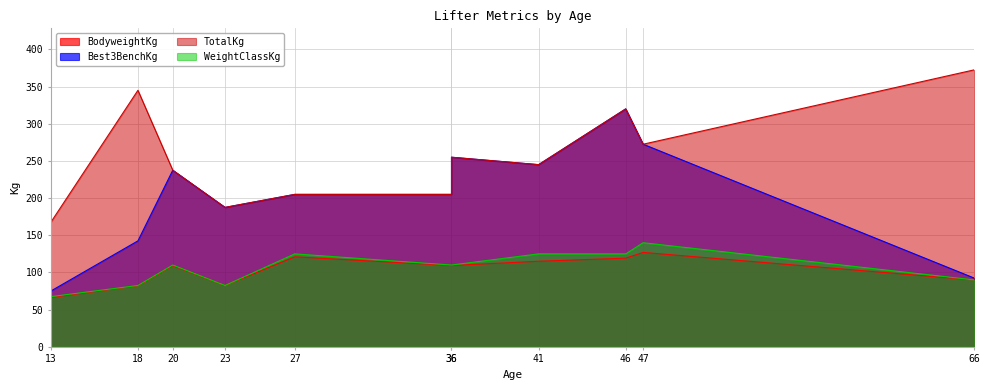

What is the average value of the TotalKg series?

255.7